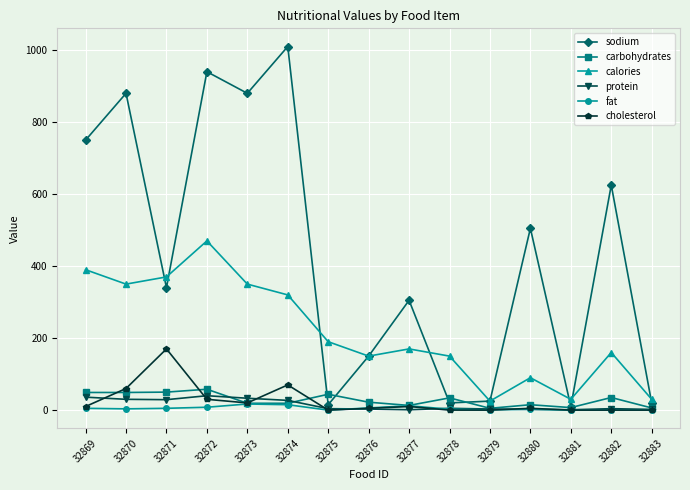

What is the value of the fat point at the 14th from the left?

0.5